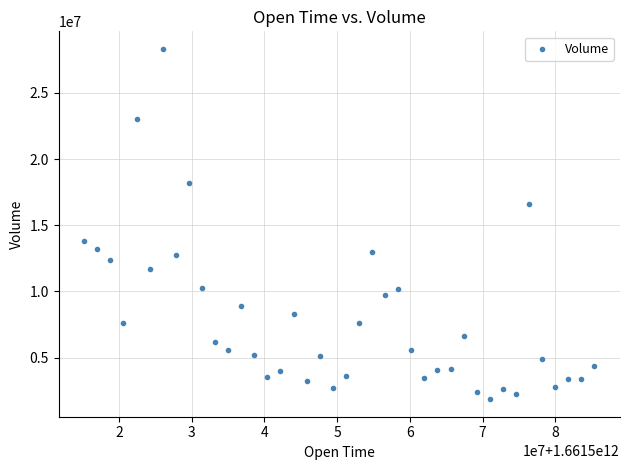

What is the range of Y values (max minus min)?

26468172